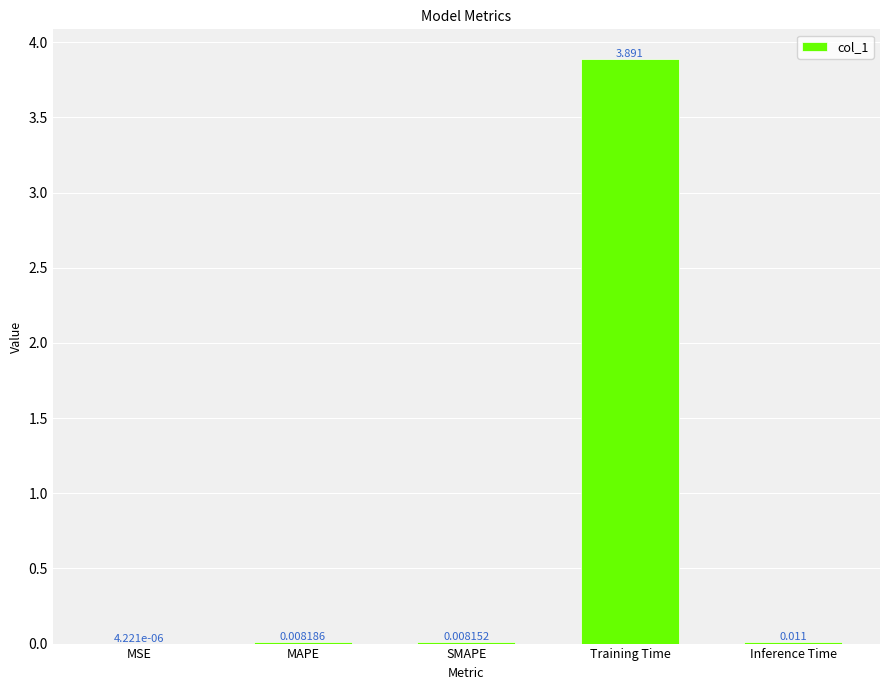

At which category does the chart reach its peak across all series?

Training Time